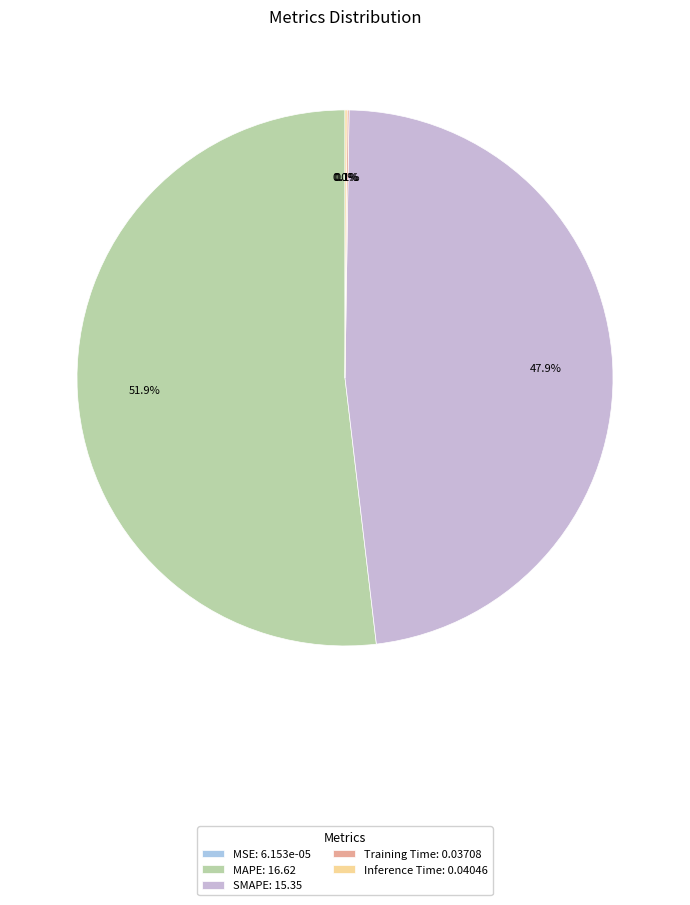

To the nearest percent, what is the difference between the largest and smallest slice percentages?

52%